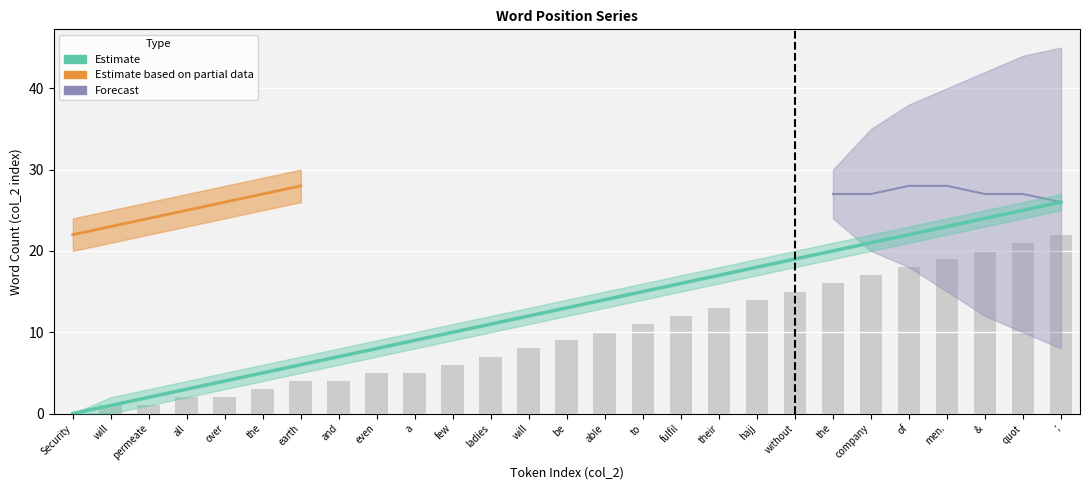

What is the value of the 13th bar from the left?

1